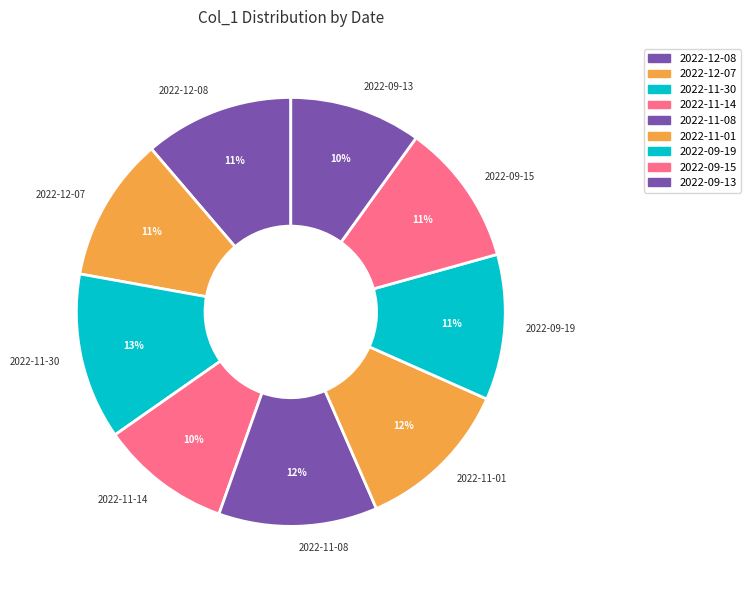

To the nearest percent, what portion does 2022-11-14 represent?

10%